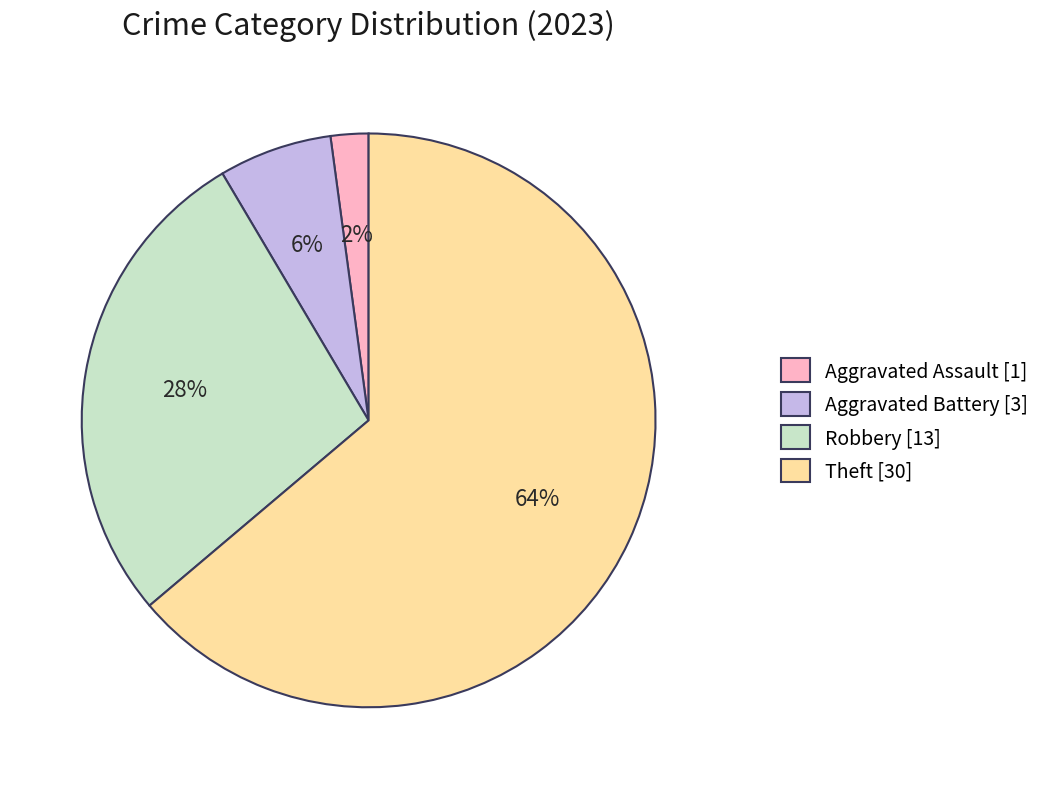

How many segments does this pie chart have?

4